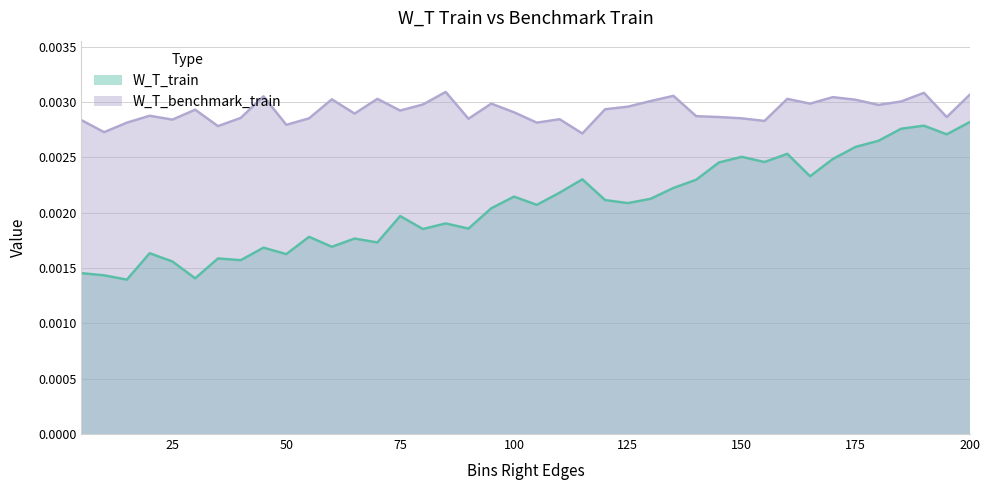

How many data points does each series have?

40